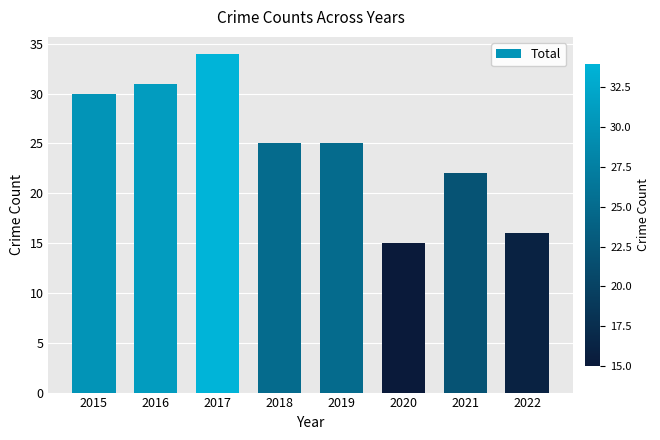

What is the value of the 6th bar from the left?

15